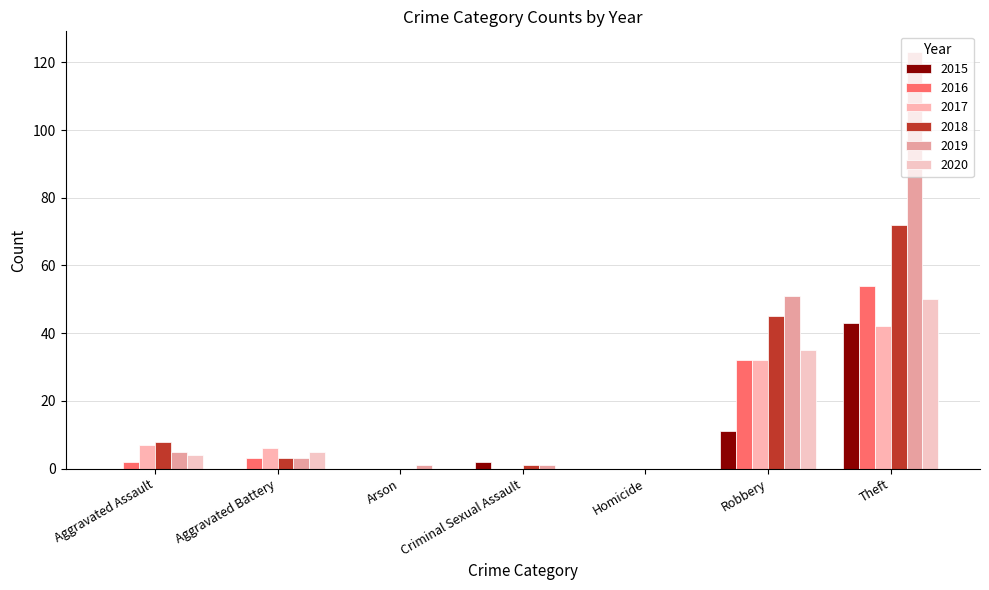

Does the chart contain stacked bars?

No